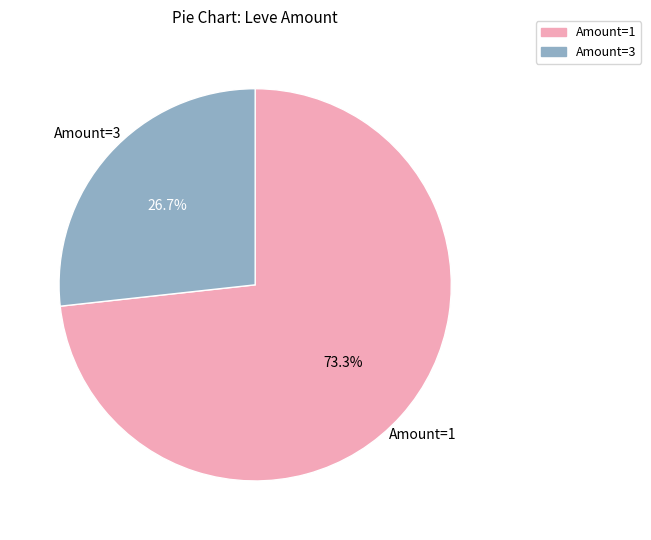

Count the number of slices in the pie.

2